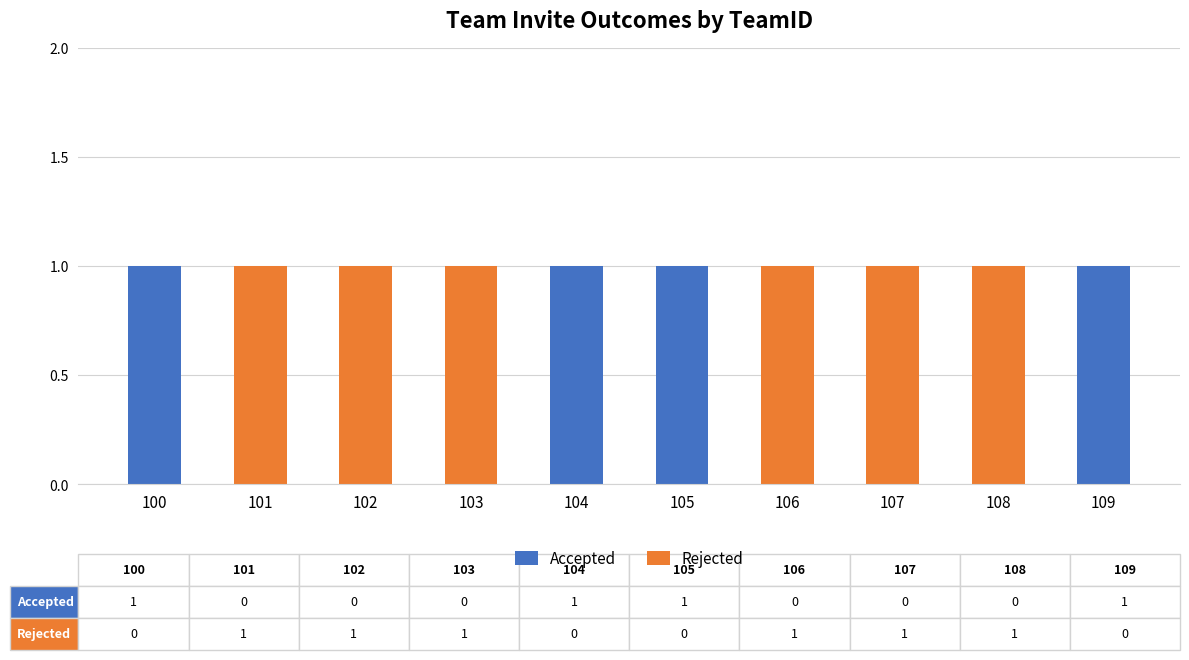

Is it true that Accepted equals 1 at 109?

True